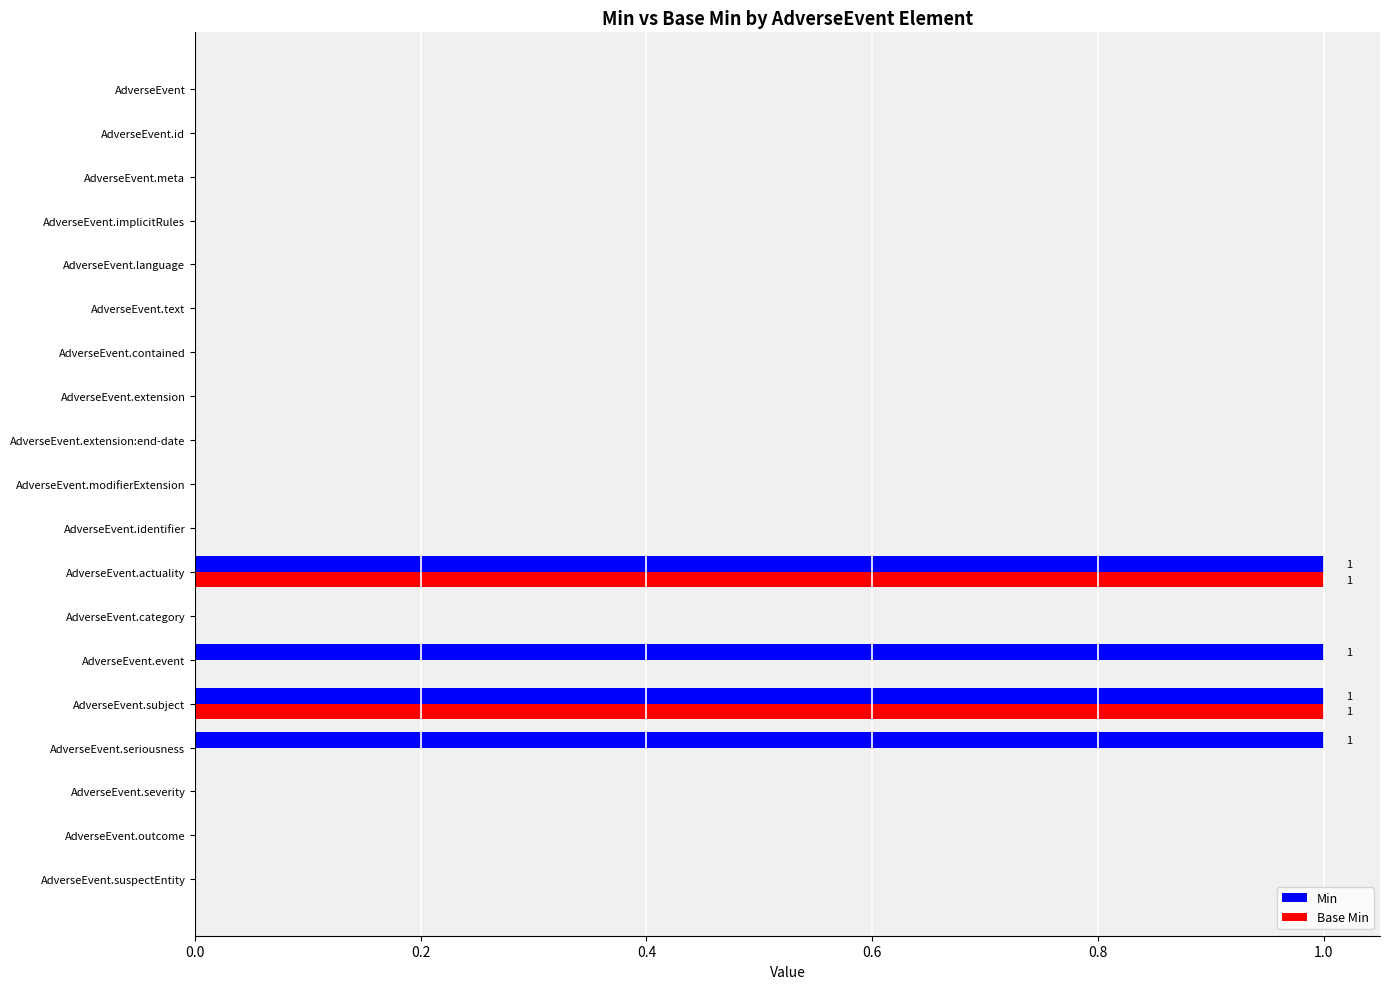

Is it true that Min equals 0 at AdverseEvent?

True